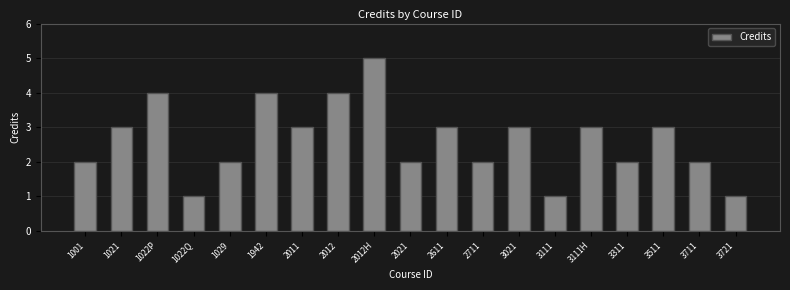

Read the value at 3111H.

3